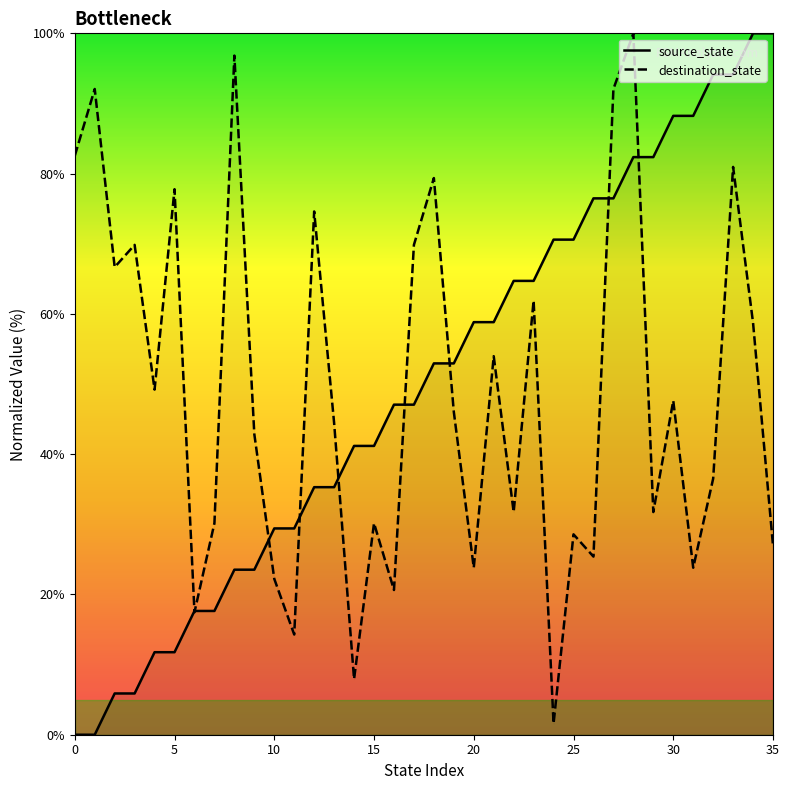

List the series in order of their overall mean, highest first.

source_state, destination_state